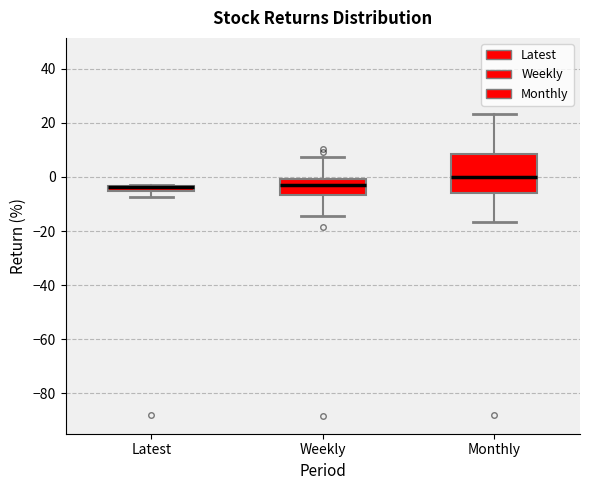

Where does the lower whisker of the box for Weekly end on the y-axis? The values are not printed on the chart, so give them approximately, as read against the axis.

-14